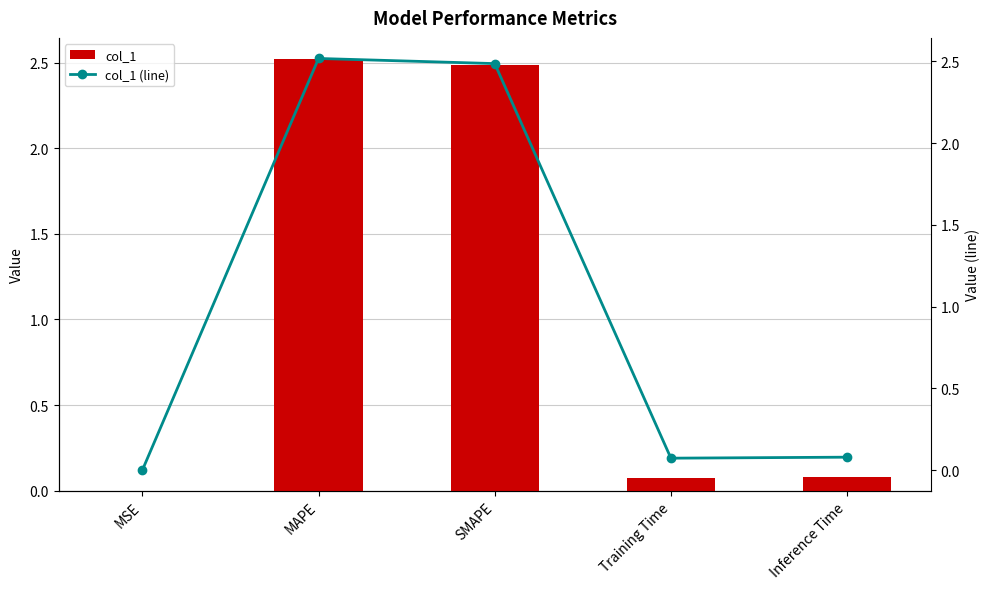

What is the maximum value shown in the chart?

2.5